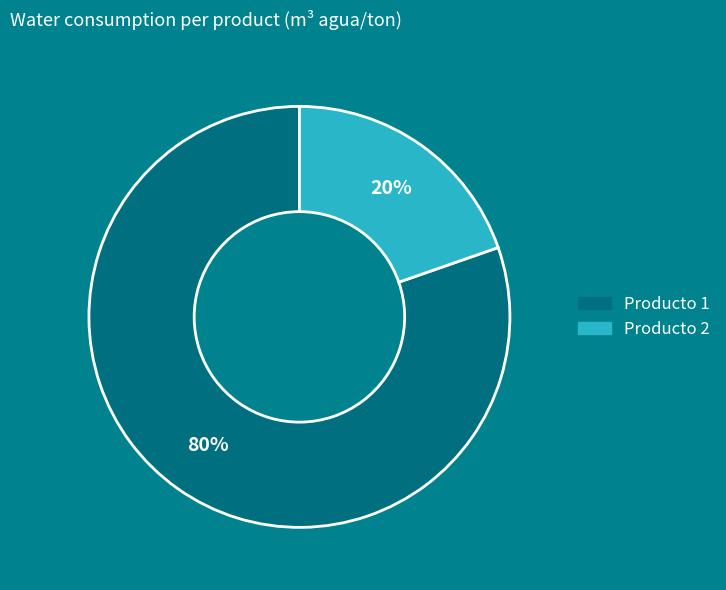

Is there any slice that represents more than half of the pie?

Yes